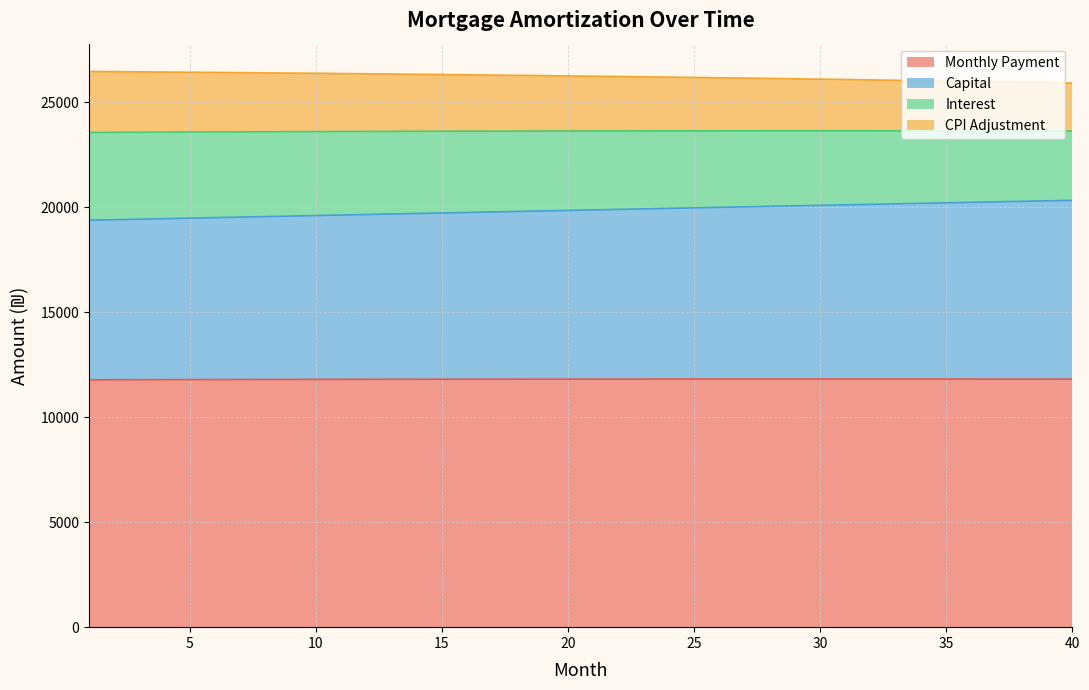

Does the chart have visible grid lines?

Yes